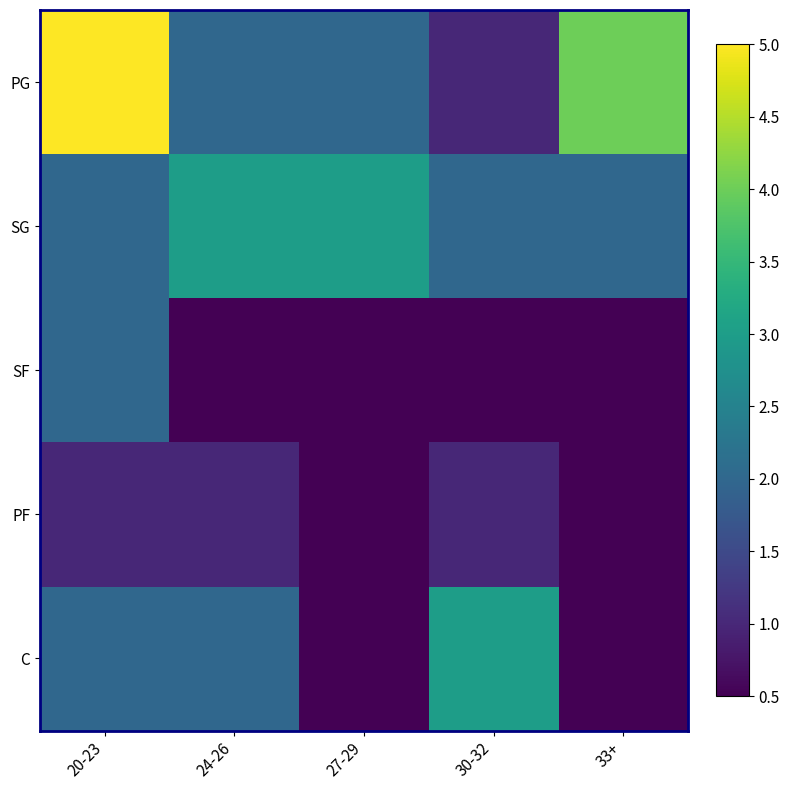

How many data points does each series have?

5